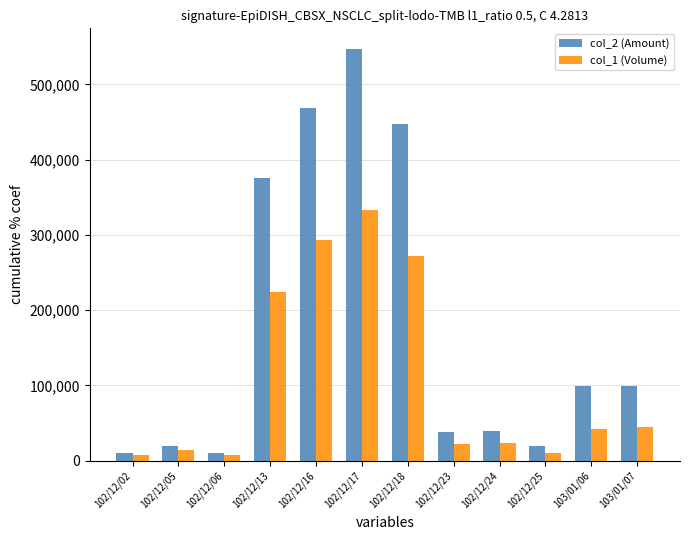

How many distinct data groups are displayed?

2